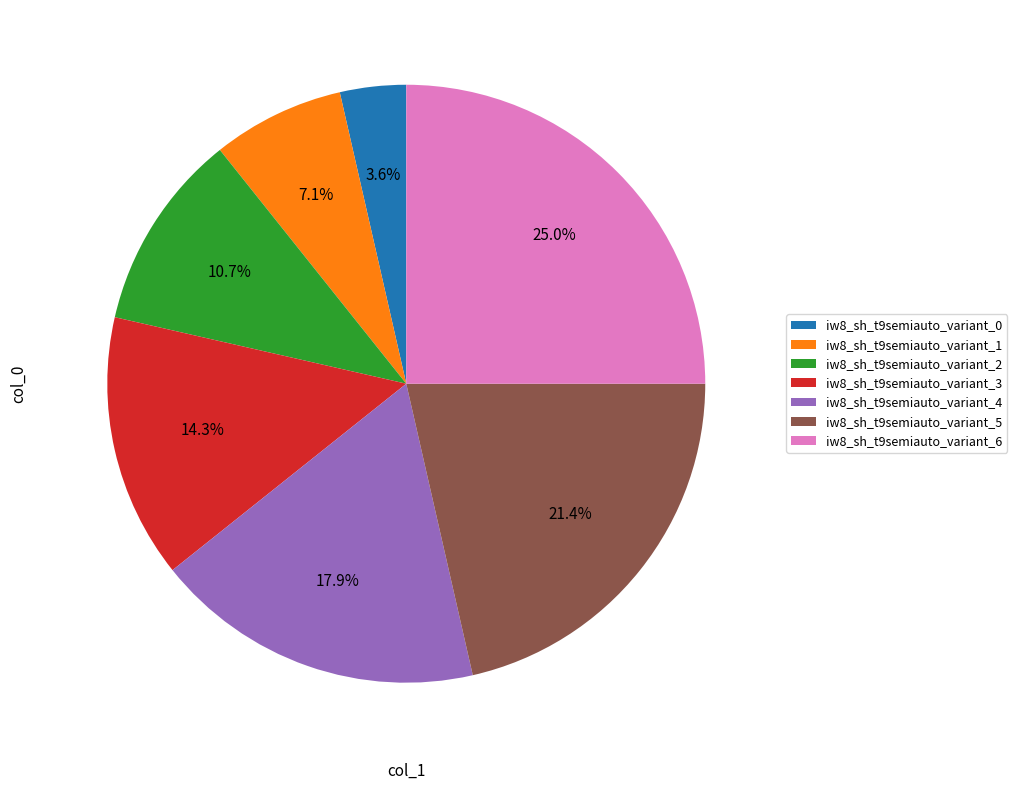

Which has a higher value, iw8_sh_t9semiauto_variant_5 or iw8_sh_t9semiauto_variant_4?

iw8_sh_t9semiauto_variant_5